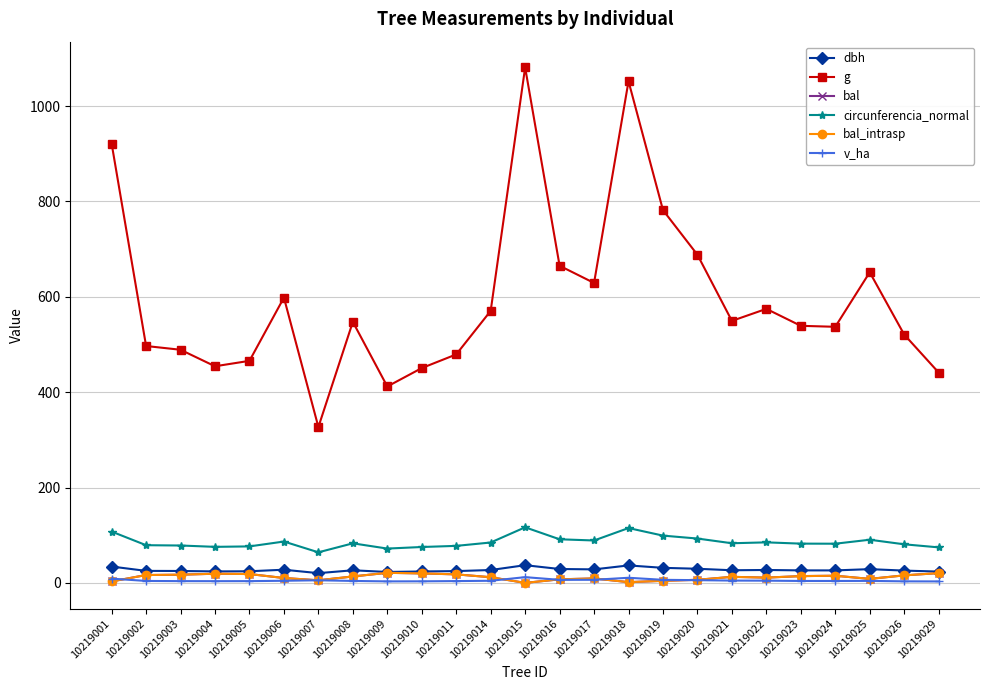

Which category has the lowest value in the dbh series?

10219007